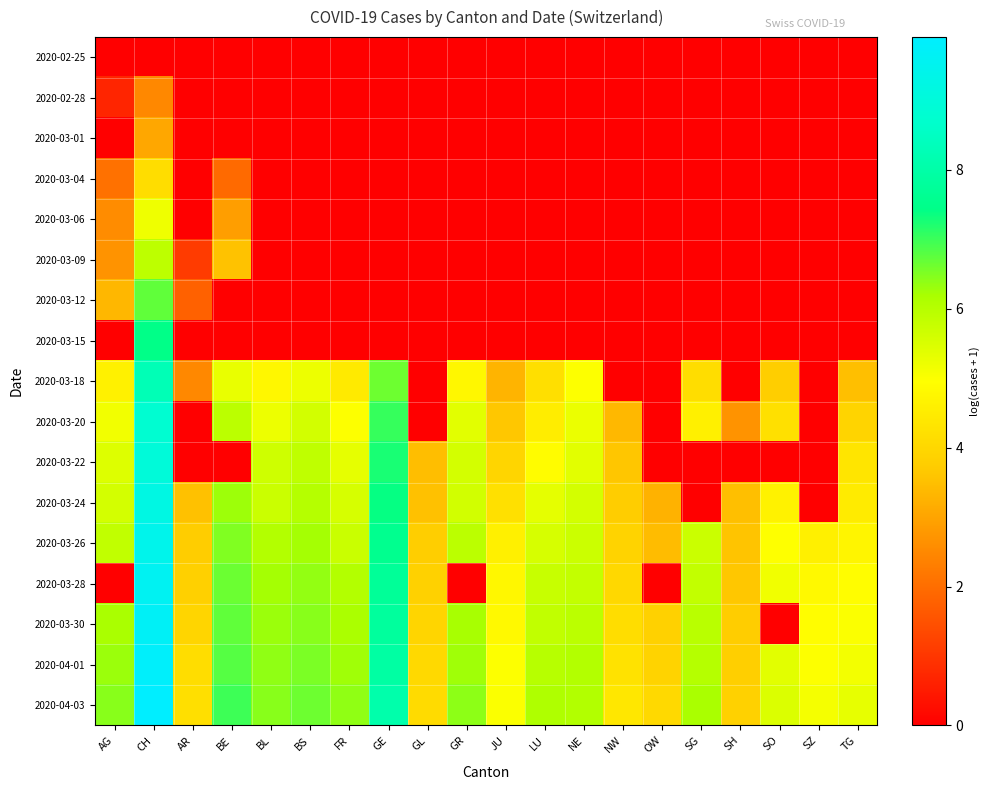

Reading left to right, extract all data points from this chart.

2020-02-25: AG=0.0	CH=0.0	AR=0.0	BE=0.0	BL=0.0	BS=0.0	FR=0.0	GE=0.0	GL=0.0	GR=0.0	JU=0.0	LU=0.0	NE=0.0	NW=0.0	OW=0.0	SG=0.0	SH=0.0	SO=0.0	SZ=0.0	TG=0.0
2020-02-28: AG=0.7	CH=2.5	AR=0.0	BE=0.0	BL=0.0	BS=0.0	FR=0.0	GE=0.0	GL=0.0	GR=0.0	JU=0.0	LU=0.0	NE=0.0	NW=0.0	OW=0.0	SG=0.0	SH=0.0	SO=0.0	SZ=0.0	TG=0.0
2020-03-01: AG=0.0	CH=3.0	AR=0.0	BE=0.0	BL=0.0	BS=0.0	FR=0.0	GE=0.0	GL=0.0	GR=0.0	JU=0.0	LU=0.0	NE=0.0	NW=0.0	OW=0.0	SG=0.0	SH=0.0	SO=0.0	SZ=0.0	TG=0.0
2020-03-04: AG=2.1	CH=4.2	AR=0.0	BE=1.9	BL=0.0	BS=0.0	FR=0.0	GE=0.0	GL=0.0	GR=0.0	JU=0.0	LU=0.0	NE=0.0	NW=0.0	OW=0.0	SG=0.0	SH=0.0	SO=0.0	SZ=0.0	TG=0.0
2020-03-06: AG=2.6	CH=5.2	AR=0.0	BE=2.9	BL=0.0	BS=0.0	FR=0.0	GE=0.0	GL=0.0	GR=0.0	JU=0.0	LU=0.0	NE=0.0	NW=0.0	OW=0.0	SG=0.0	SH=0.0	SO=0.0	SZ=0.0	TG=0.0
2020-03-09: AG=2.7	CH=5.9	AR=1.1	BE=3.6	BL=0.0	BS=0.0	FR=0.0	GE=0.0	GL=0.0	GR=0.0	JU=0.0	LU=0.0	NE=0.0	NW=0.0	OW=0.0	SG=0.0	SH=0.0	SO=0.0	SZ=0.0	TG=0.0
2020-03-12: AG=3.3	CH=6.7	AR=1.8	BE=0.0	BL=0.0	BS=0.0	FR=0.0	GE=0.0	GL=0.0	GR=0.0	JU=0.0	LU=0.0	NE=0.0	NW=0.0	OW=0.0	SG=0.0	SH=0.0	SO=0.0	SZ=0.0	TG=0.0
2020-03-15: AG=0.0	CH=7.4	AR=0.0	BE=0.0	BL=0.0	BS=0.0	FR=0.0	GE=0.0	GL=0.0	GR=0.0	JU=0.0	LU=0.0	NE=0.0	NW=0.0	OW=0.0	SG=0.0	SH=0.0	SO=0.0	SZ=0.0	TG=0.0
2020-03-18: AG=4.6	CH=8.3	AR=2.5	BE=5.3	BL=4.8	BS=5.2	FR=4.5	GE=6.6	GL=0.0	GR=4.8	JU=3.3	LU=4.2	NE=5.0	NW=0.0	OW=0.0	SG=4.1	SH=0.0	SO=3.8	SZ=0.0	TG=3.5
2020-03-20: AG=5.1	CH=8.8	AR=0.0	BE=5.9	BL=5.2	BS=5.6	FR=5.0	GE=7.0	GL=0.0	GR=5.4	JU=3.6	LU=4.5	NE=5.2	NW=3.4	OW=0.0	SG=4.6	SH=2.7	SO=4.2	SZ=0.0	TG=3.9
2020-03-22: AG=5.5	CH=9.0	AR=0.0	BE=0.0	BL=5.7	BS=5.9	FR=5.3	GE=7.3	GL=3.5	GR=5.6	JU=4.0	LU=4.9	NE=5.4	NW=3.6	OW=0.0	SG=0.0	SH=0.0	SO=0.0	SZ=0.0	TG=4.3
2020-03-24: AG=5.6	CH=9.2	AR=3.5	BE=6.3	BL=5.7	BS=6.0	FR=5.5	GE=7.4	GL=3.5	GR=5.6	JU=4.2	LU=5.3	NE=5.6	NW=3.8	OW=3.3	SG=0.0	SH=3.5	SO=4.7	SZ=0.0	TG=4.5
2020-03-26: AG=5.9	CH=9.4	AR=3.8	BE=6.5	BL=6.0	BS=6.2	FR=5.7	GE=7.6	GL=3.8	GR=5.9	JU=4.6	LU=5.5	NE=5.7	NW=3.9	OW=3.4	SG=5.7	SH=3.6	SO=5.0	SZ=4.6	TG=4.7
2020-03-28: AG=0.0	CH=9.6	AR=3.8	BE=6.6	BL=6.2	BS=6.4	FR=6.0	GE=7.7	GL=3.9	GR=0.0	JU=4.8	LU=5.8	NE=5.8	NW=4.0	OW=0.0	SG=5.8	SH=3.6	SO=5.2	SZ=4.8	TG=4.9
2020-03-30: AG=6.2	CH=9.7	AR=3.9	BE=6.7	BL=6.3	BS=6.4	FR=6.2	GE=7.8	GL=3.9	GR=6.2	JU=4.8	LU=5.9	NE=5.9	NW=4.2	OW=3.9	SG=6.0	SH=3.7	SO=0.0	SZ=4.9	TG=5.0
2020-04-01: AG=6.3	CH=9.8	AR=4.1	BE=6.8	BL=6.4	BS=6.5	FR=6.3	GE=7.9	GL=4.0	GR=6.3	JU=5.0	LU=6.0	NE=6.0	NW=4.3	OW=3.9	SG=6.0	SH=3.8	SO=5.4	SZ=5.0	TG=5.1
2020-04-03: AG=6.4	CH=9.9	AR=4.2	BE=7.0	BL=6.4	BS=6.6	FR=6.4	GE=8.1	GL=4.1	GR=6.4	JU=5.0	LU=6.1	NE=6.1	NW=4.4	OW=4.0	SG=6.2	SH=3.9	SO=5.5	SZ=5.1	TG=5.3